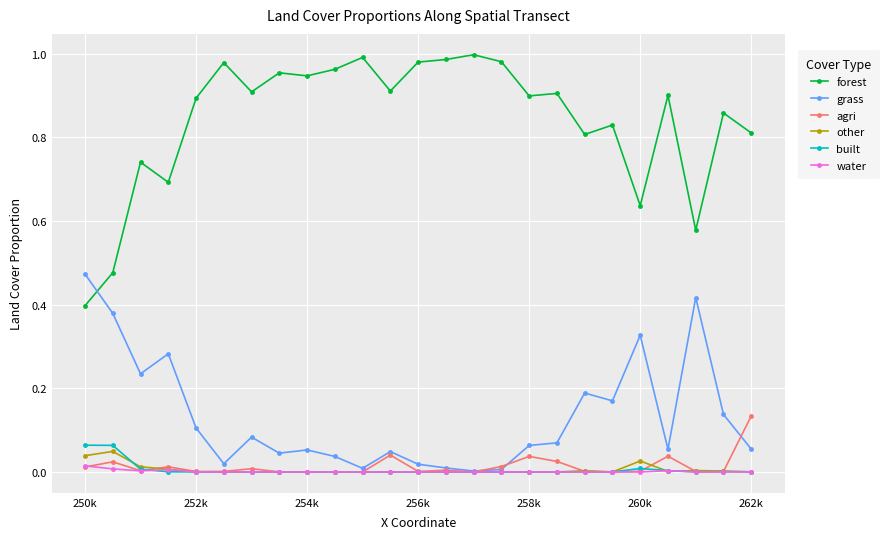

True or false: grass has more than 2 interior local peaks.

True